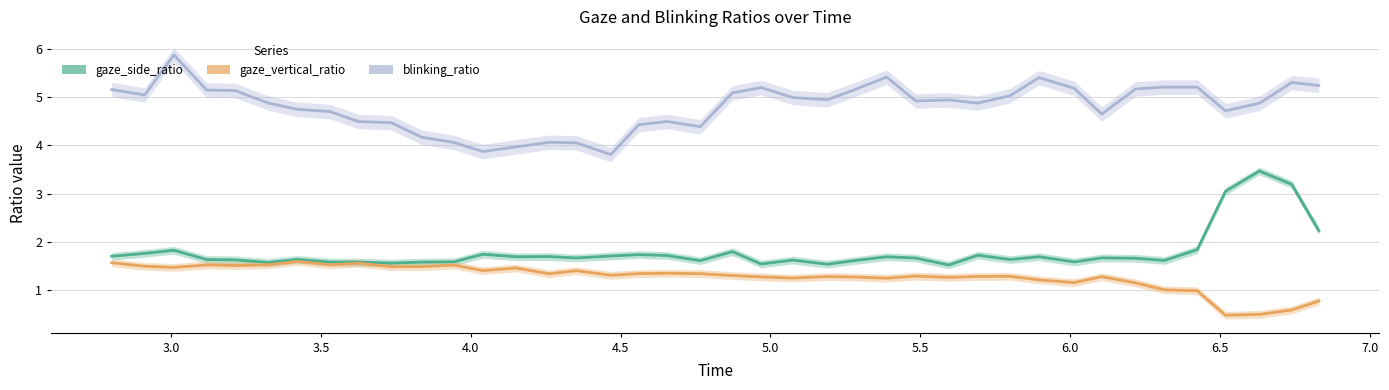

The gaze_side_ratio series shows 1.6 at 4.5. True or false?

True